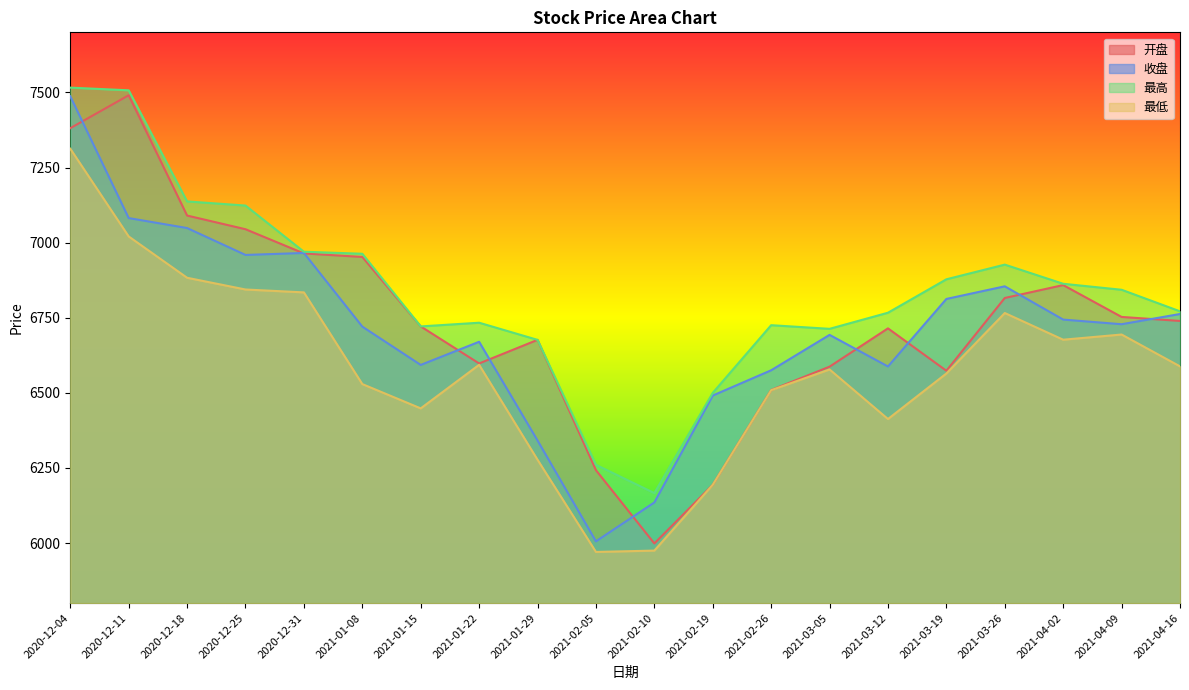

Reading left to right, transcribe all the data shown in this chart.

开盘: 7380.9	7490.5	7090.1	7044.6	6963.9	6952.3	6721.0	6597.7	6676.2	6242.4	5998.5	6193.8	6509.2	6587.0	6714.5	6573.4	6815.7	6858.6	6752.6	6739.2
收盘: 7487.2	7081.7	7048.5	6958.9	6965.5	6720.3	6592.8	6669.9	6341.3	6005.6	6134.9	6490.9	6575.0	6692.8	6587.6	6812.4	6854.5	6743.7	6728.3	6762.4
最高: 7515.9	7507.0	7137.1	7123.3	6969.6	6962.9	6721.0	6733.3	6676.2	6260.3	6166.2	6499.8	6725.1	6713.0	6766.6	6877.8	6926.8	6862.9	6843.0	6771.2
最低: 7312.6	7020.5	6883.0	6843.9	6834.3	6529.1	6448.1	6593.3	6277.2	5970.3	5974.7	6193.8	6508.7	6577.8	6412.7	6564.3	6765.6	6676.8	6694.0	6588.0